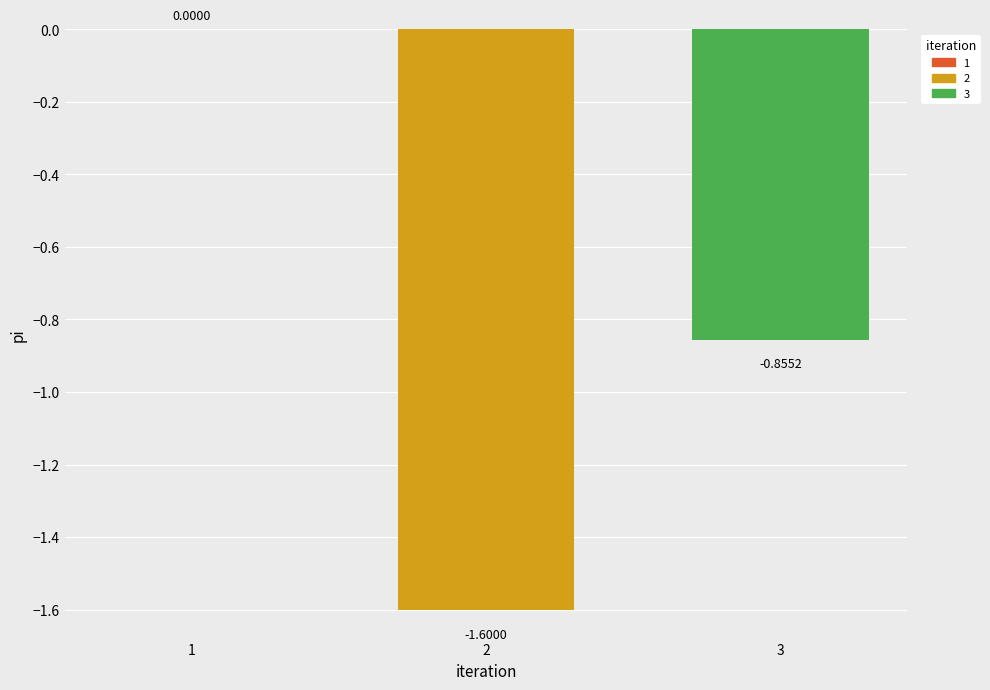

What is the change in value from 2 to 3?

+0.7